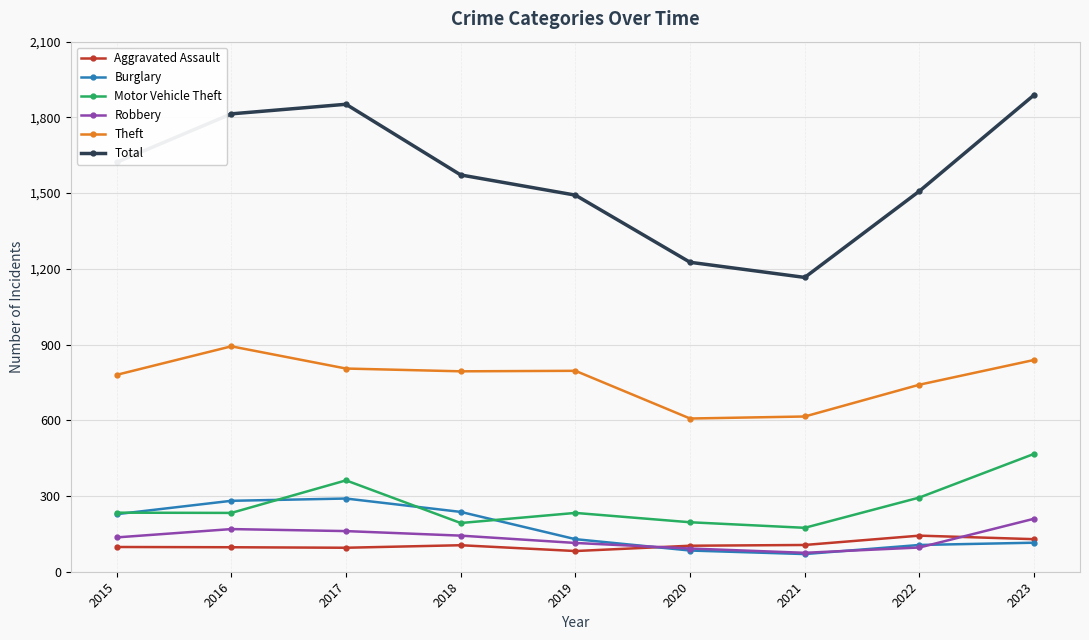

True or false: Motor Vehicle Theft has more than 1 points higher than both neighbors.

True